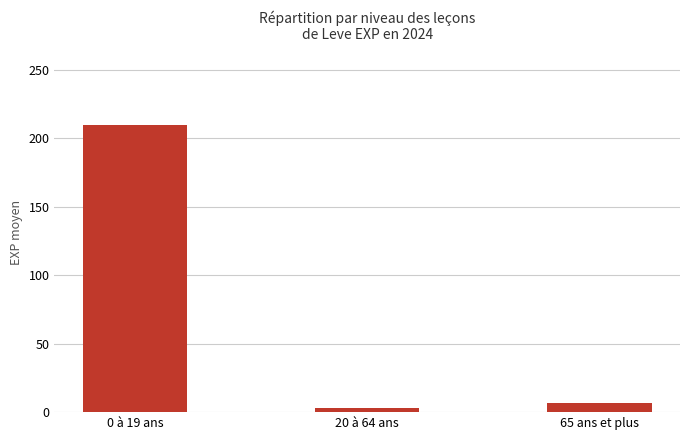

What is the label of the 1st bar from the right?

65 ans et plus